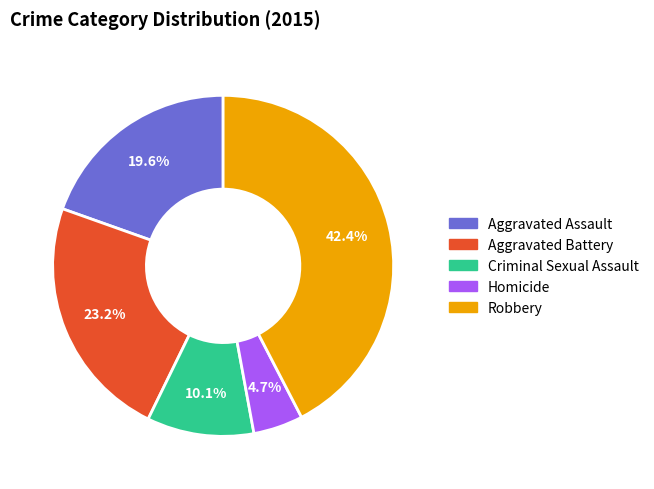

To the nearest percent, what is the combined percentage of Homicide and Aggravated Battery?

28%